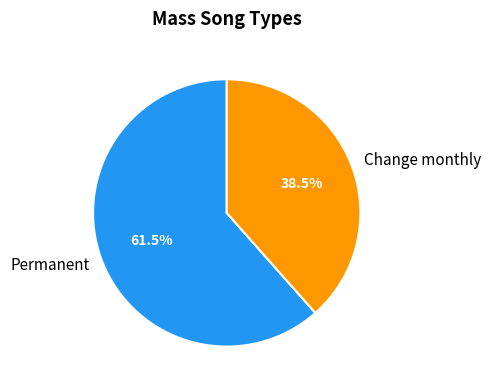

To the nearest percent, what is the difference between the largest and smallest slice percentages?

23%